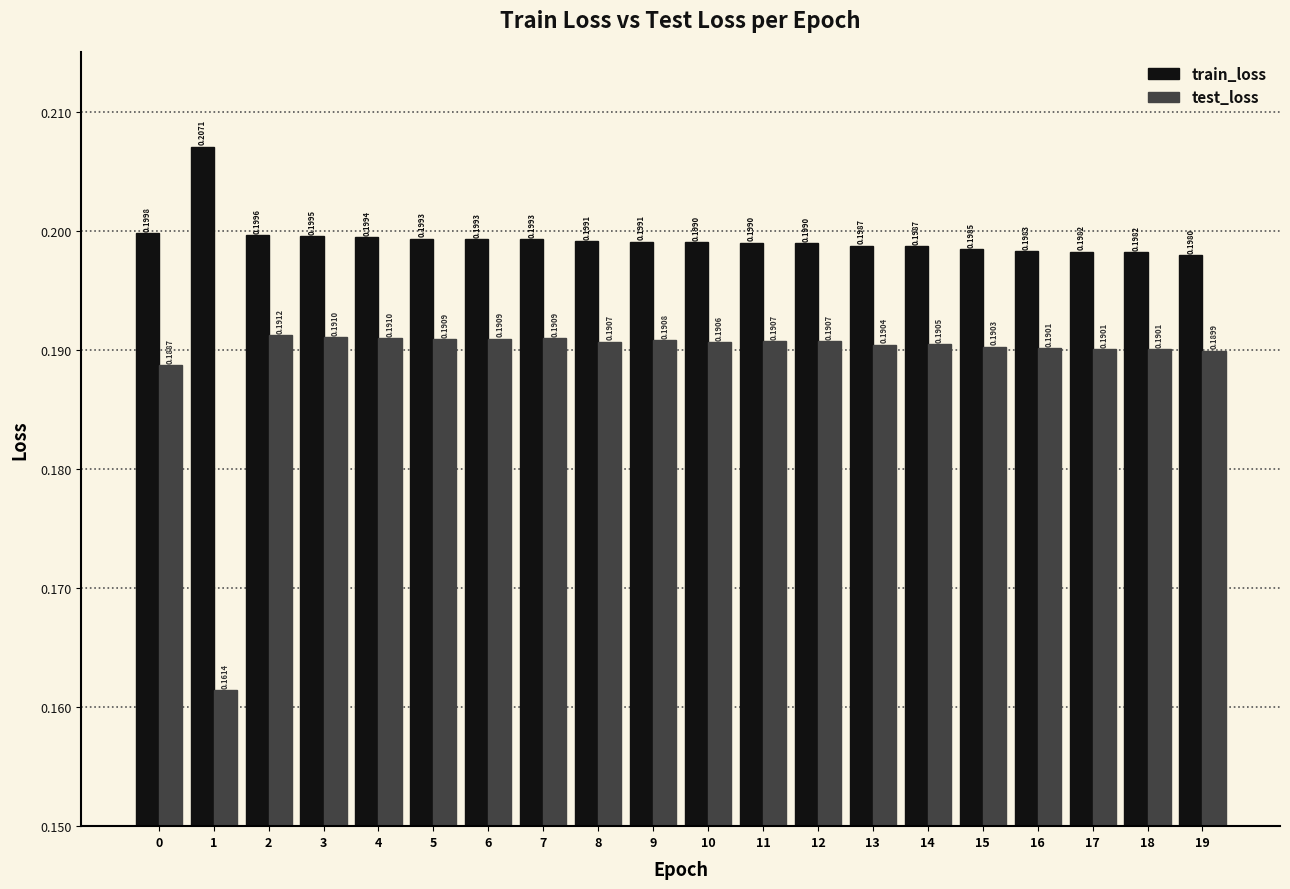

Are the bars horizontal?

No